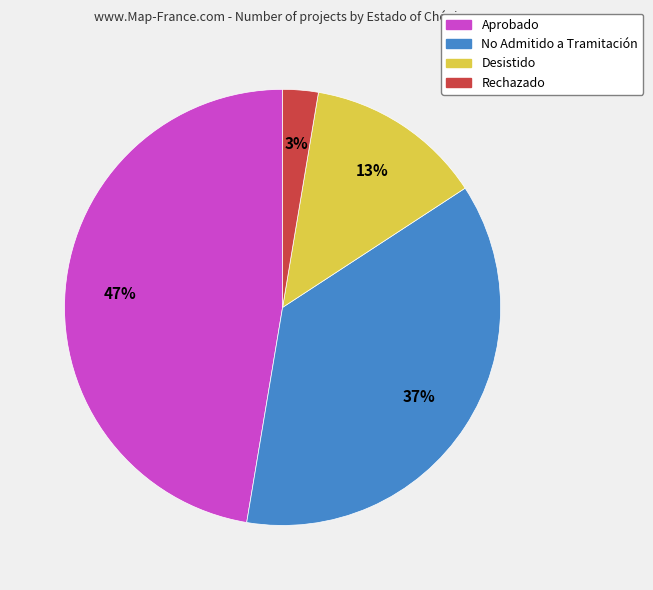

To the nearest percent, what is the difference between the Desistido and No Admitido a Tramitación slice percentages?

24%